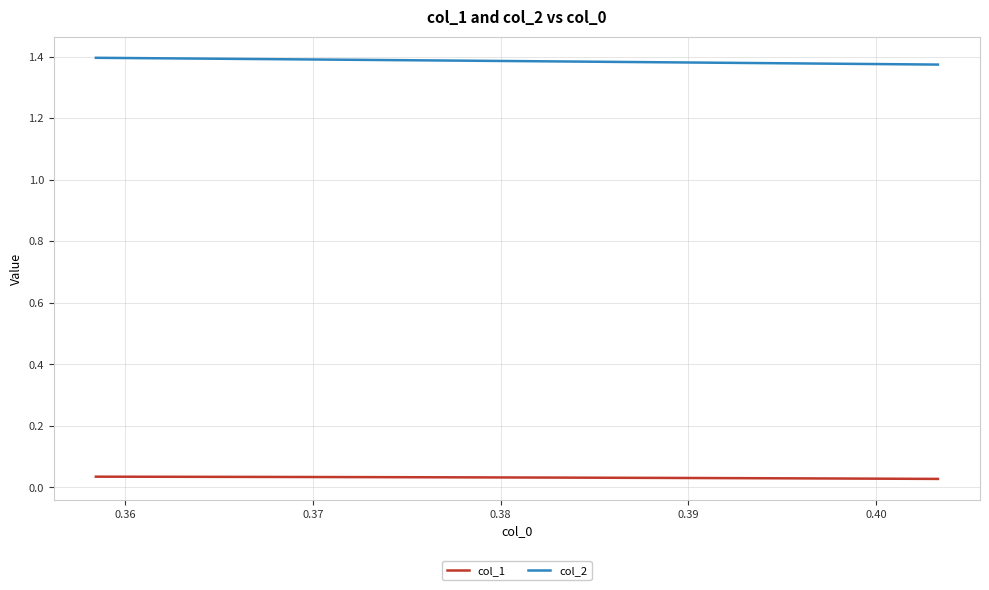

True or false: col_2 has a value of 2.4 at 8.

False